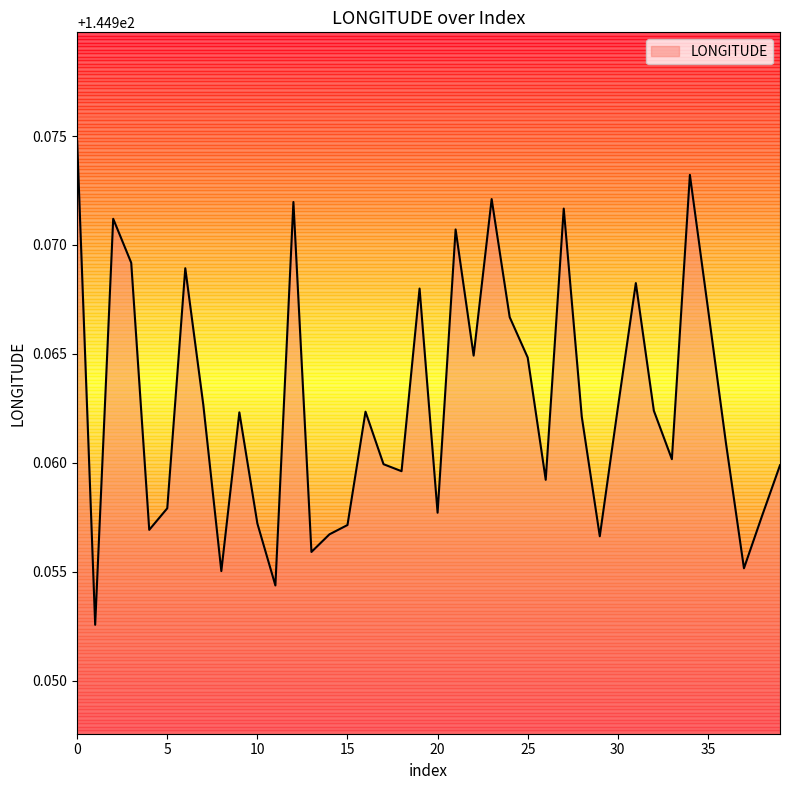

What is the minimum value shown in the chart?

145.0